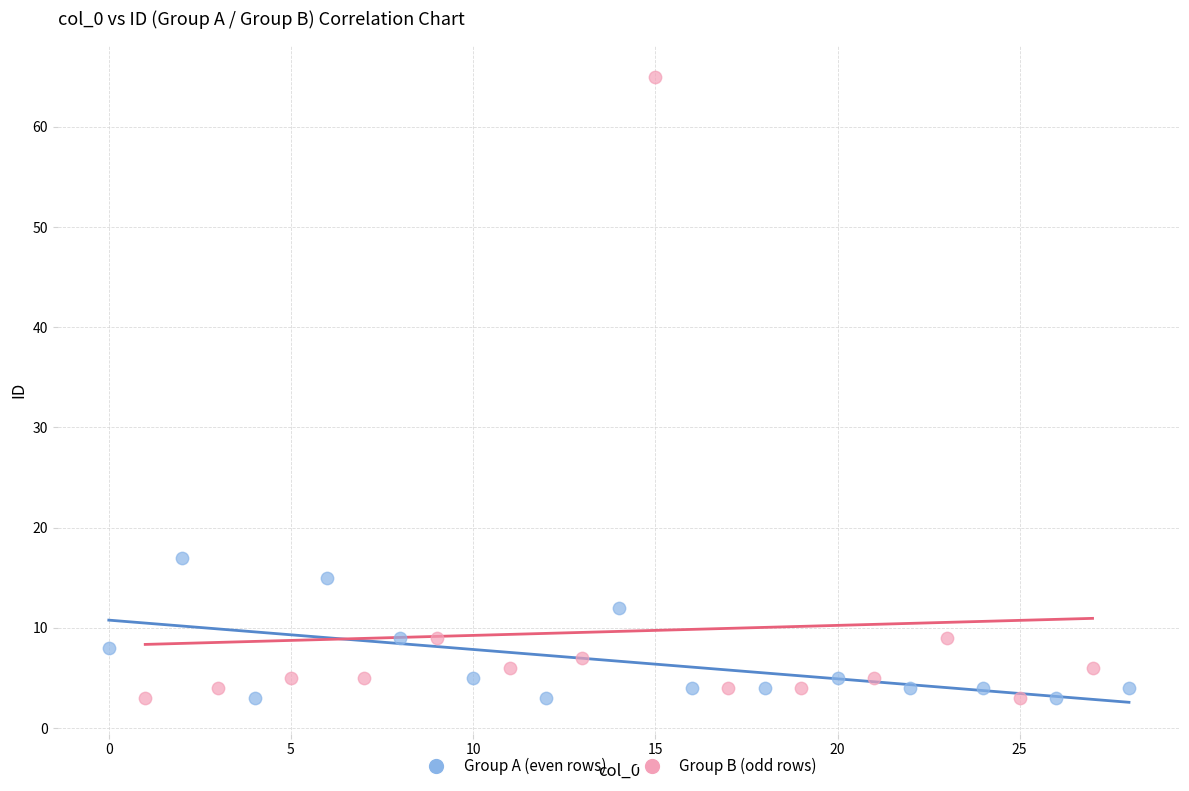

Which series reaches the maximum Y coordinate?

Group B (odd rows)